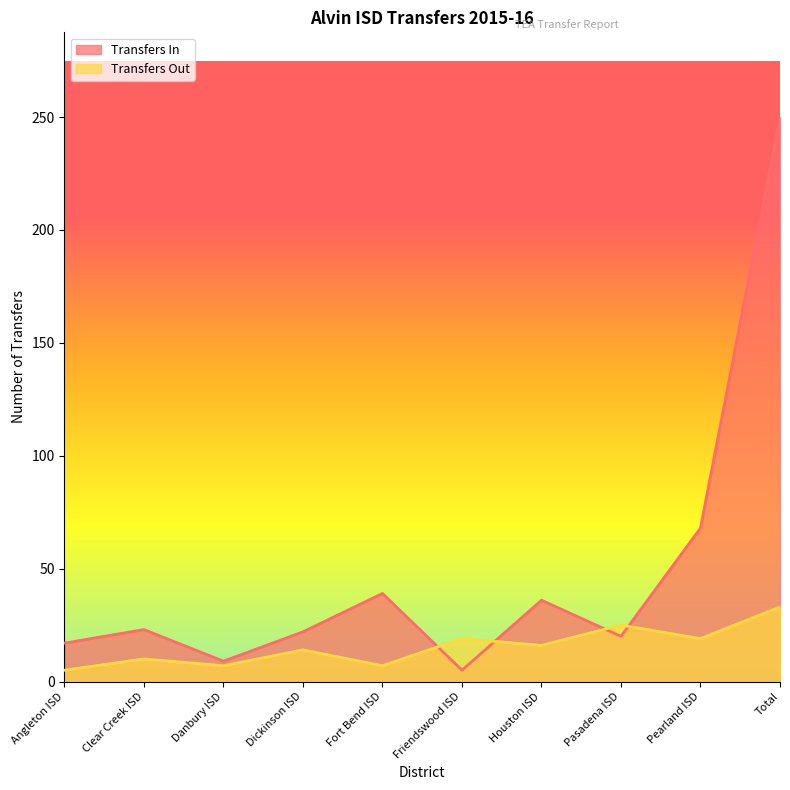

What is the sum of the Transfers In values at Angleton ISD and Pasadena ISD?

37